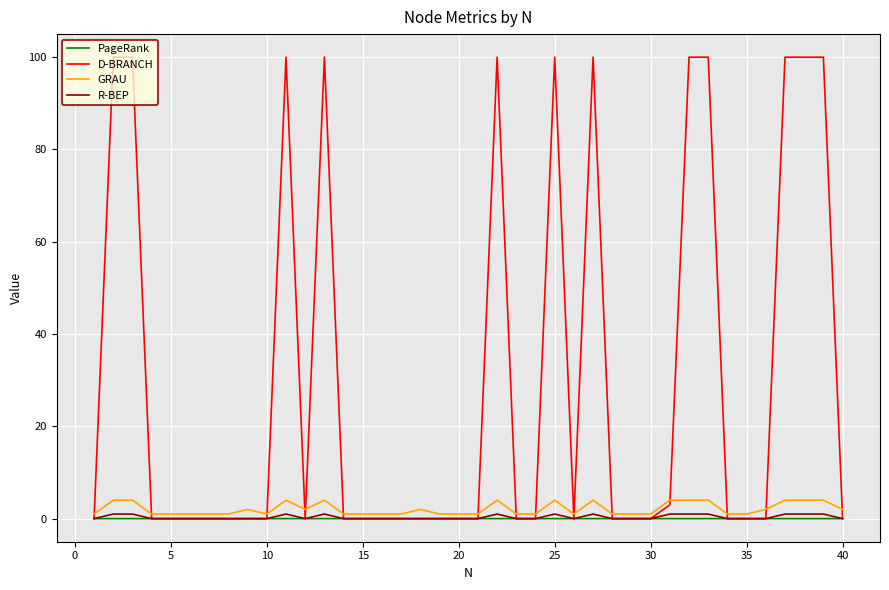

What is the highest value of the D-BRANCH series?

100.0